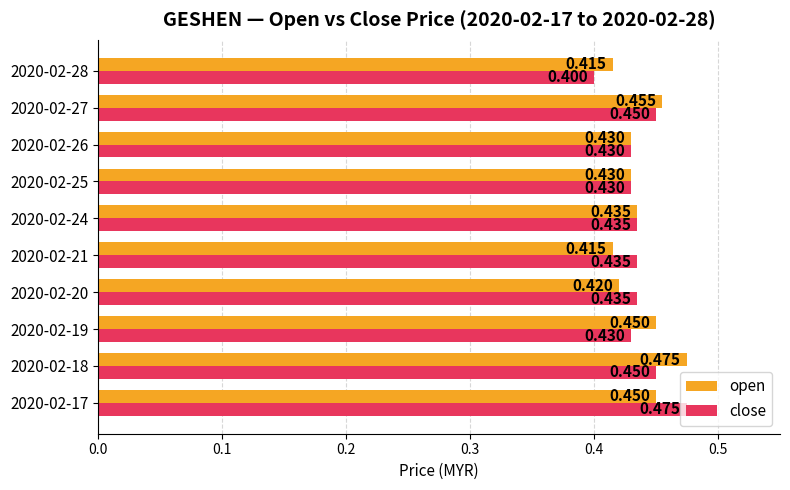

List the series in order of their overall mean, highest first.

open, close